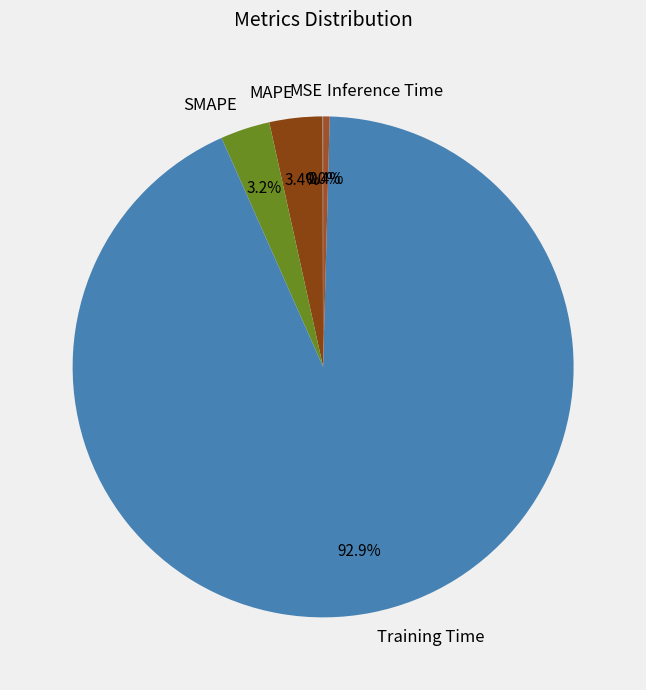

Do MAPE and Training Time together represent more than half of the pie?

Yes